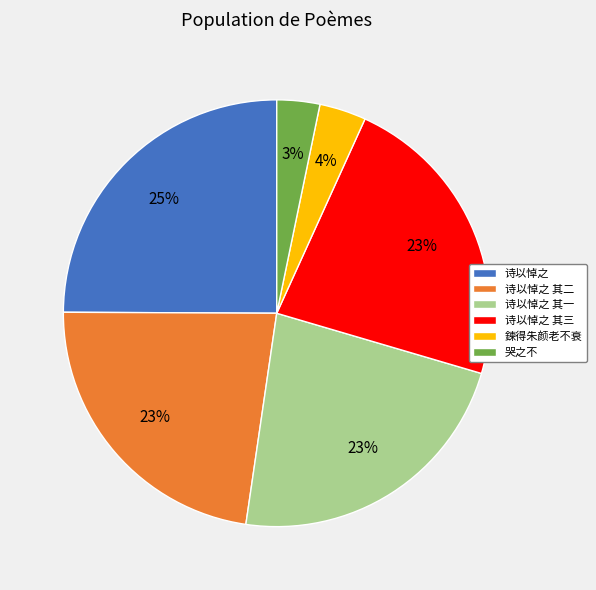

To the nearest percent, what percentage of the pie is 诗以悼之 其二?

23%